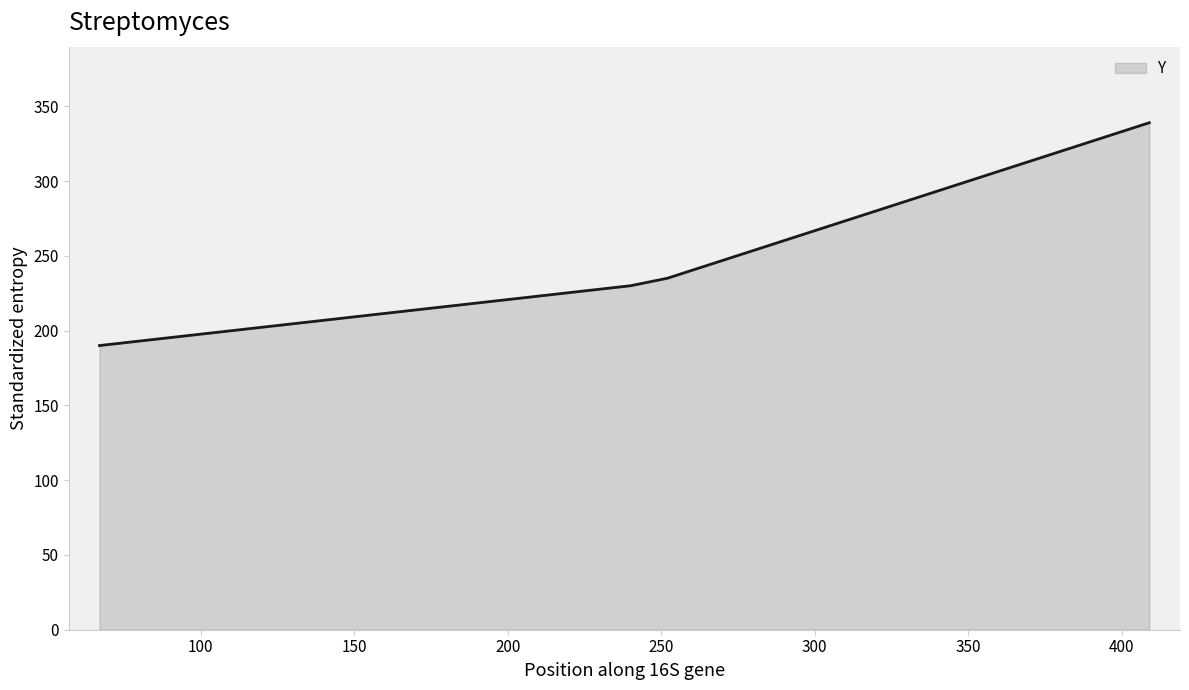

How many categories are shown in the chart?

4